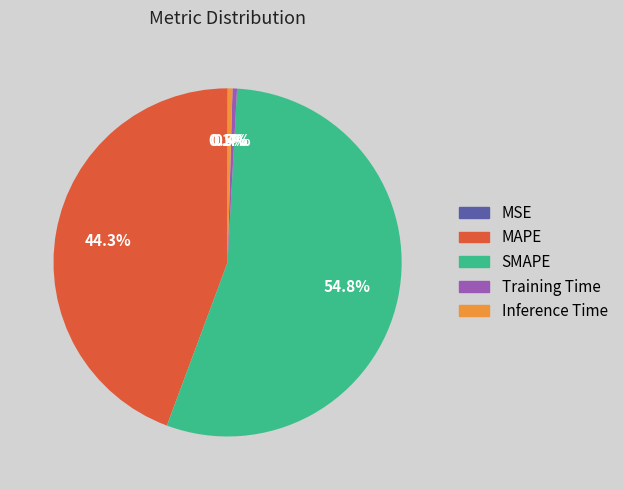

Is the sum of SMAPE and Training Time greater than half?

Yes